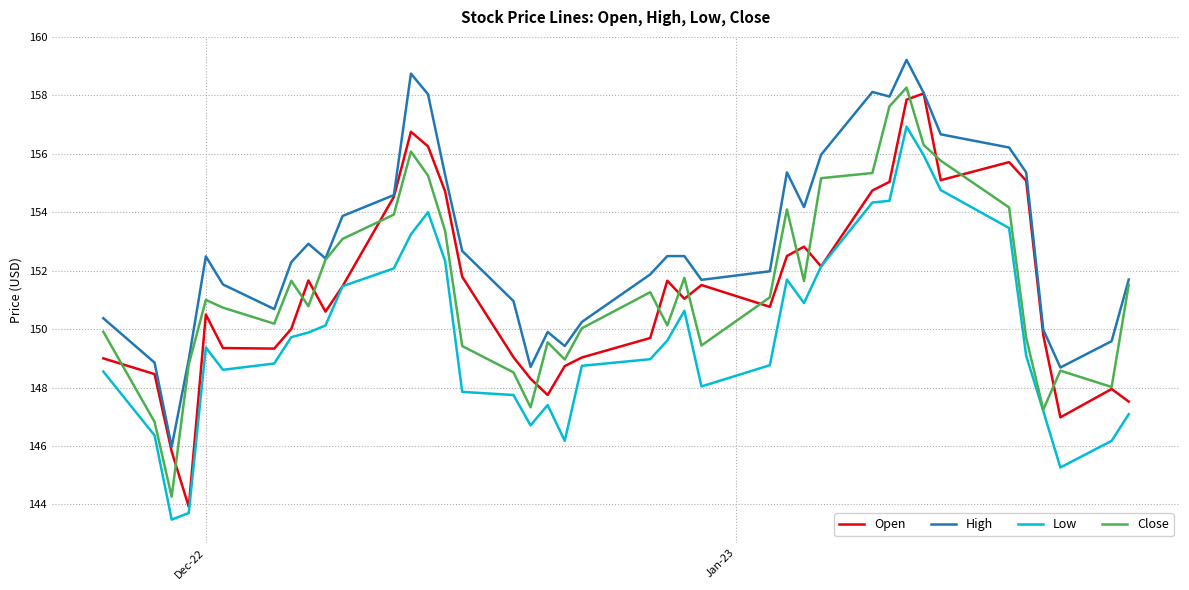

What is the maximum value shown in the chart?

159.2